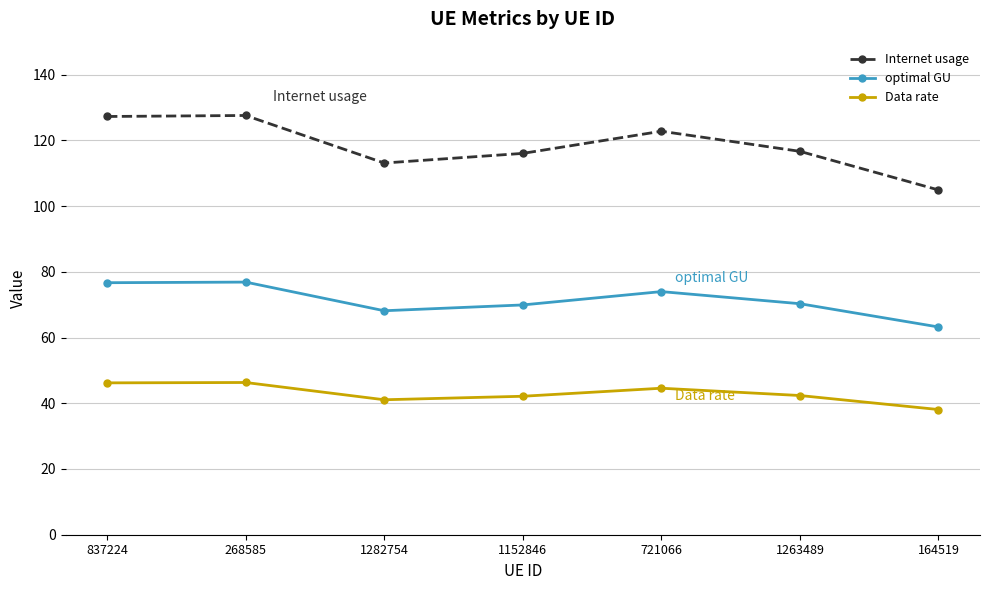

What is the sum of the Data rate values at 1152846 and 837224?

88.3